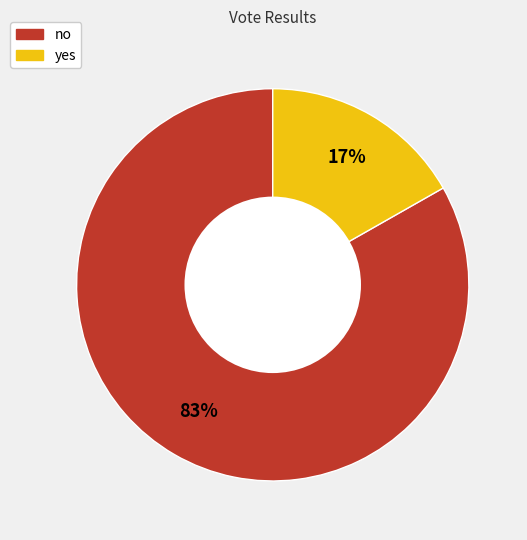

Between yes and no, which is larger?

no